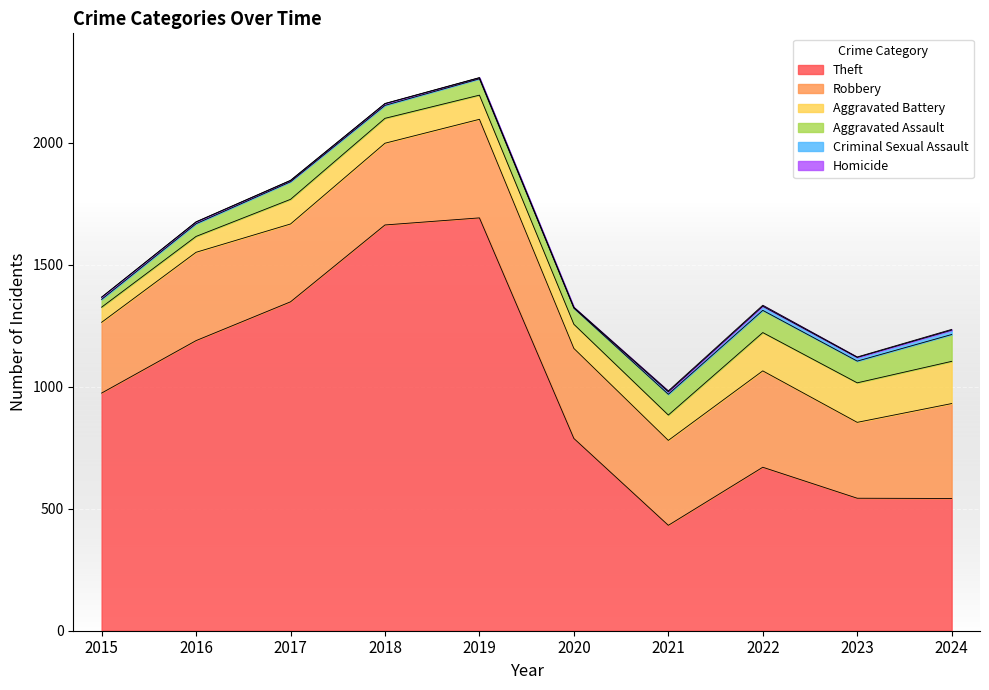

What is the minimum value for Theft?

432